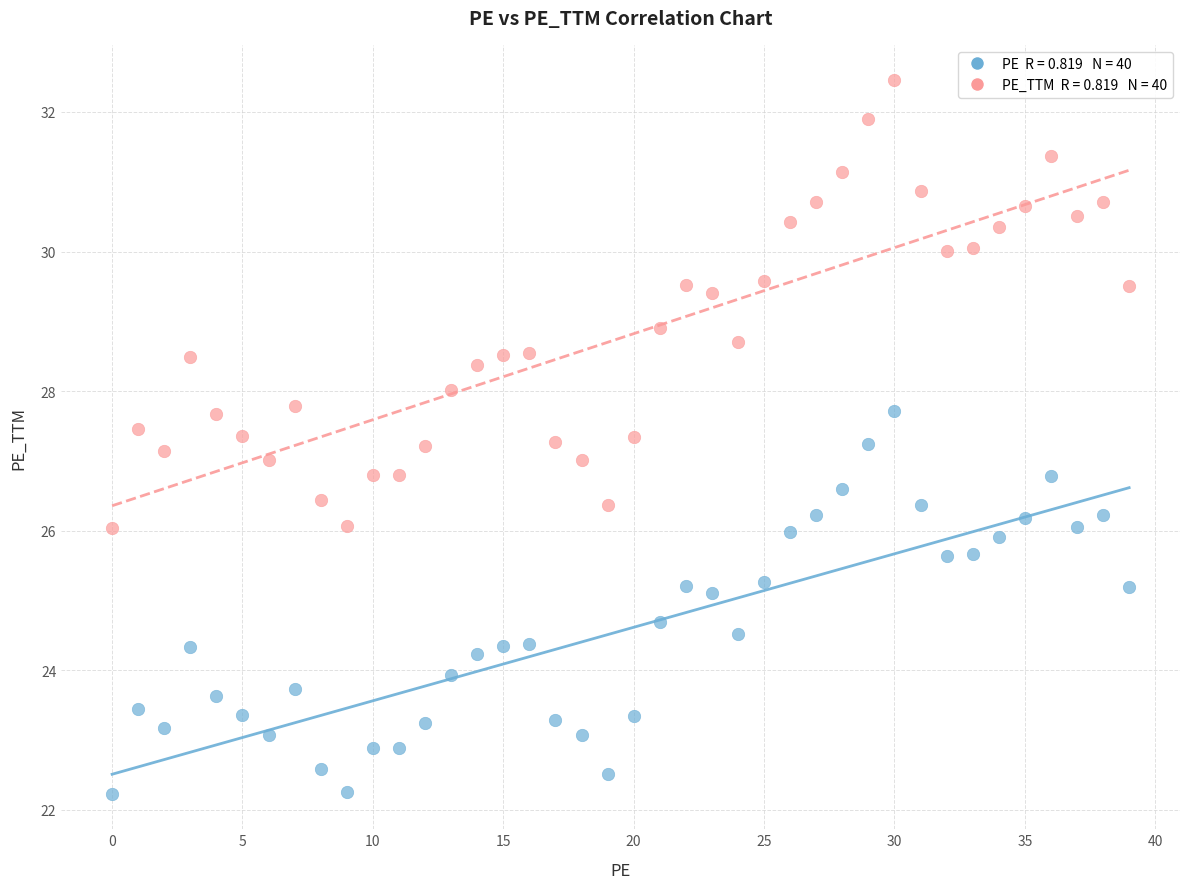

Across all data points, what is the range of Y values (max minus min)?

10.2